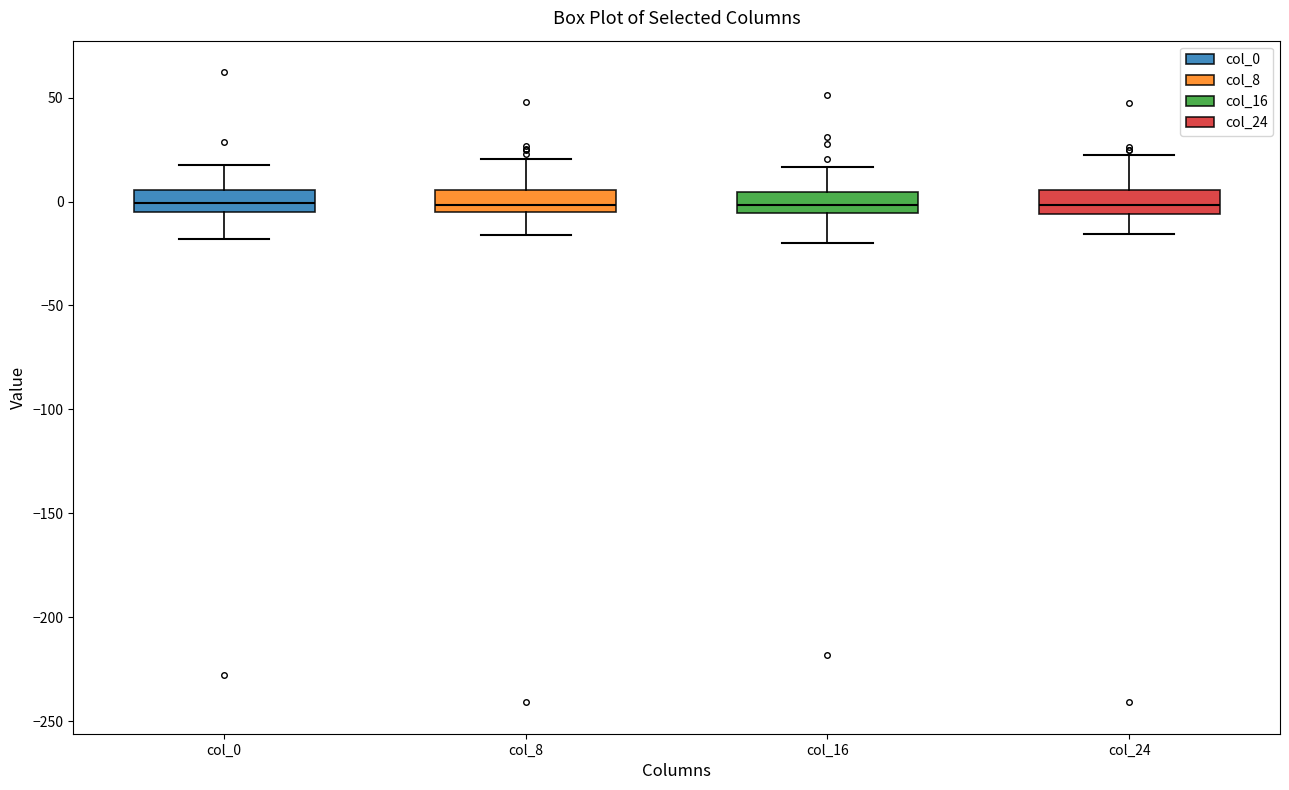

Reading left to right, read every box against the y-axis: the position of its median line, the range the box covers, and the ends of its whiskers. The values are not printed on the chart, so give them approximately, as read against the axis.

col_0: median 0, box -5 to 5, whiskers -20 to 15
col_8: median 0, box -5 to 5, whiskers -15 to 20
col_16: median 0, box -5 to 5, whiskers -20 to 15
col_24: median 0, box -5 to 5, whiskers -15 to 20